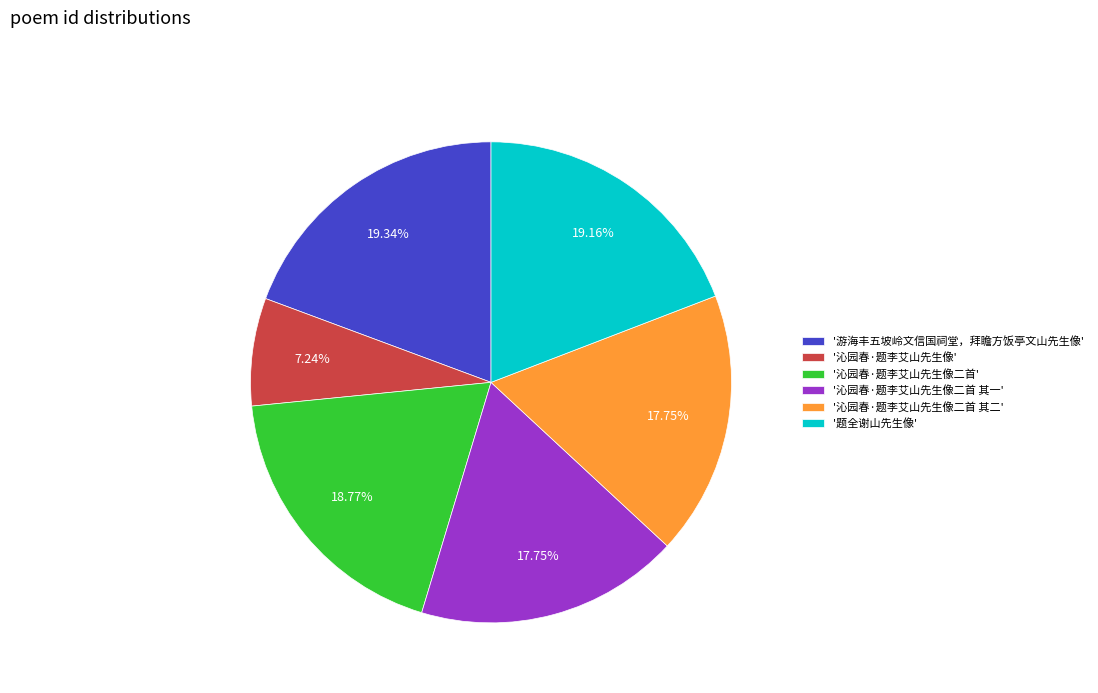

What is the smallest slice in the pie chart?

'沁园春·题李艾山先生像'